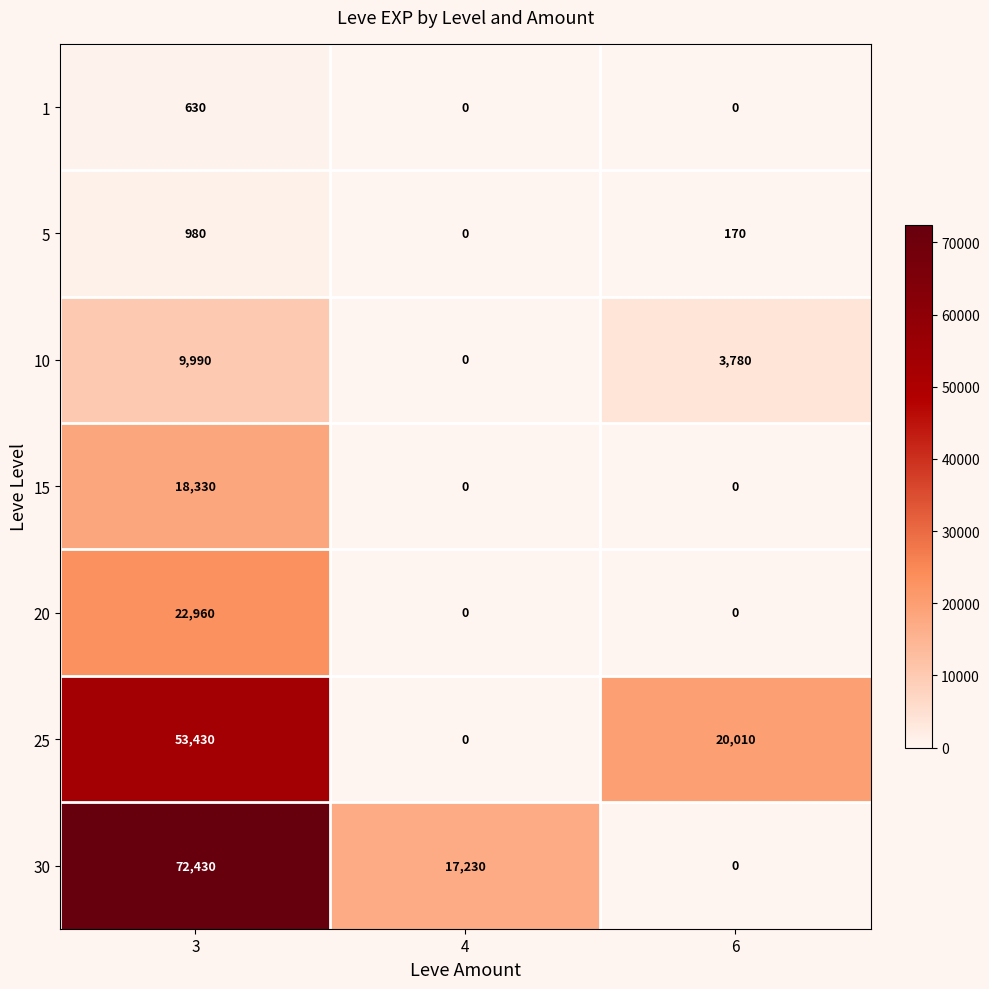

Is it true that 20 equals 0 at 6?

True